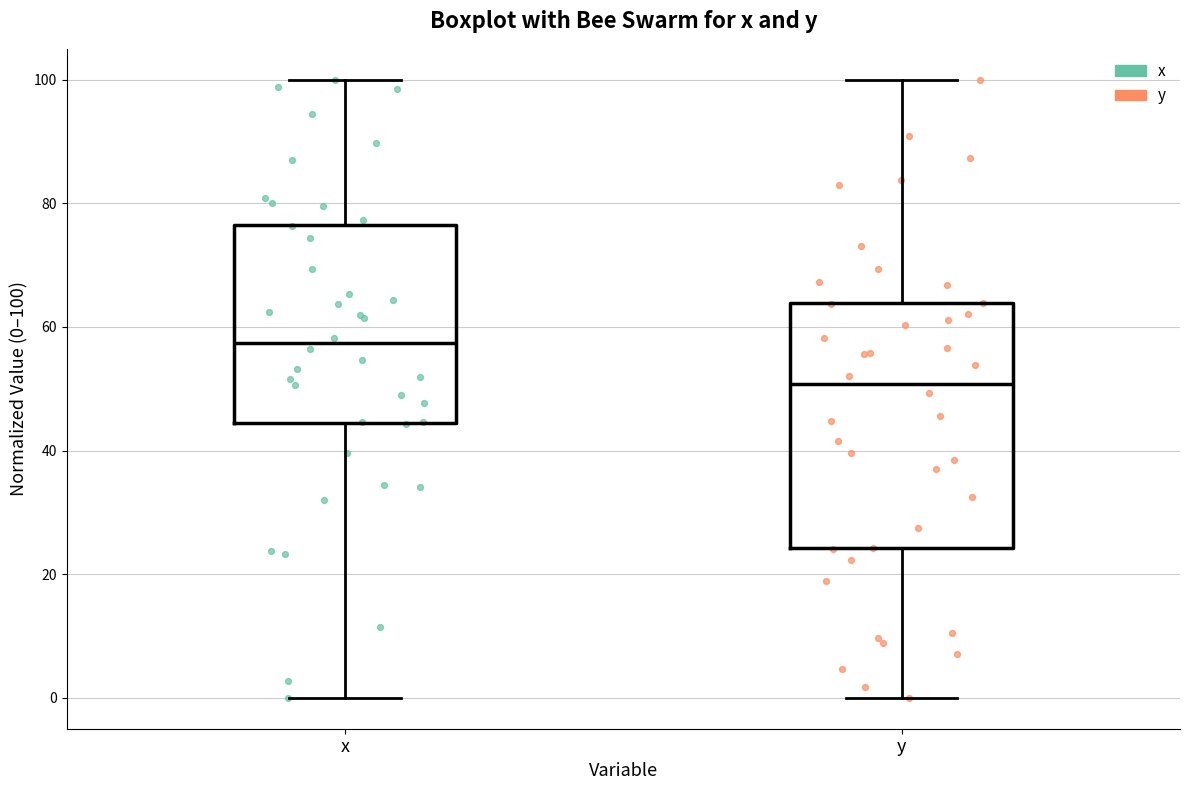

Which box's median line is the lowest?

y